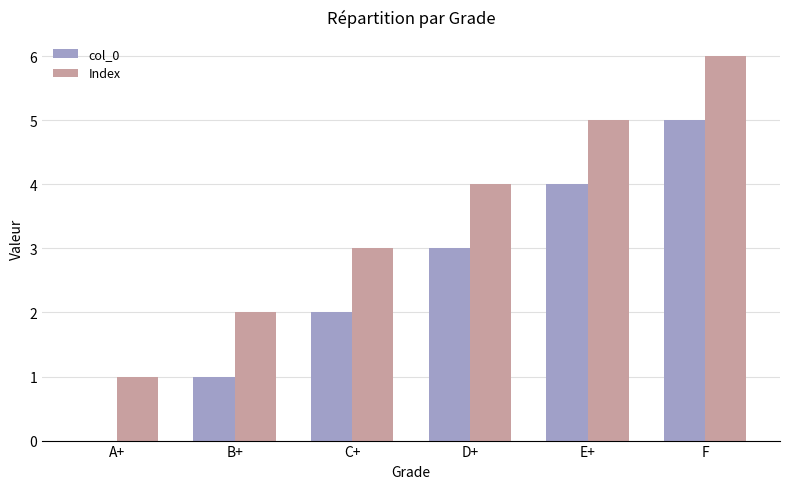

The Index series shows 1 at A+. True or false?

True